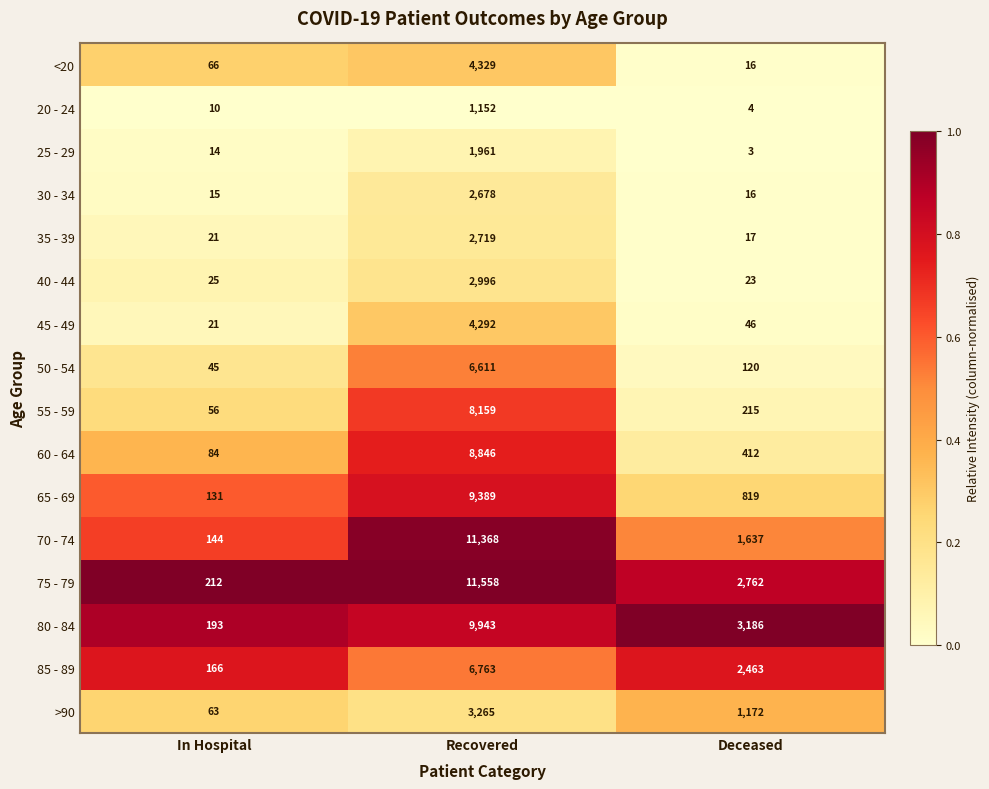

Read the 45 - 49 value at Recovered, to the nearest 100.

4300